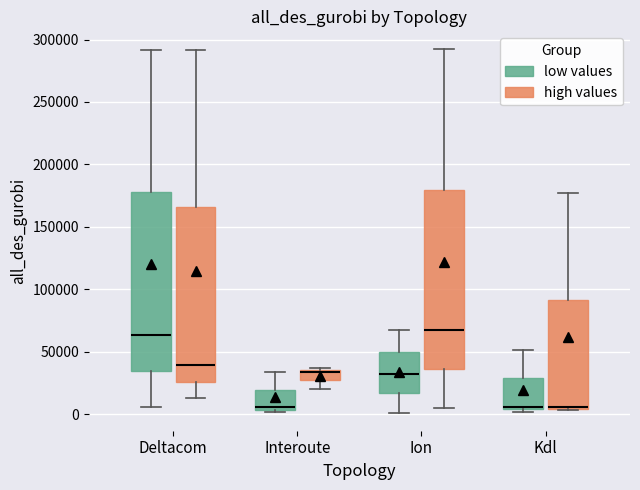

Where is the upper edge of the box for Interoute (low values) on the y-axis? The values are not printed on the chart, so give them approximately, as read against the axis.

20000